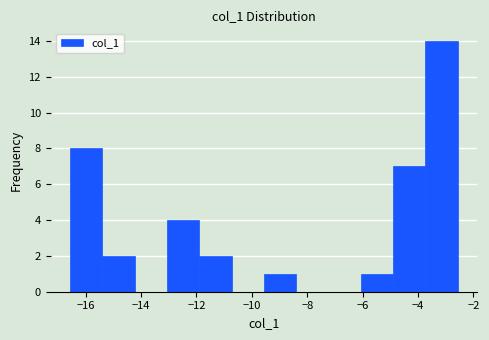

How tall is the bar that spans -13.0 to -11.8 on the x-axis? Neither the bar edges nor the heights are printed on the chart, so give them approximately, as read against the axes.

4